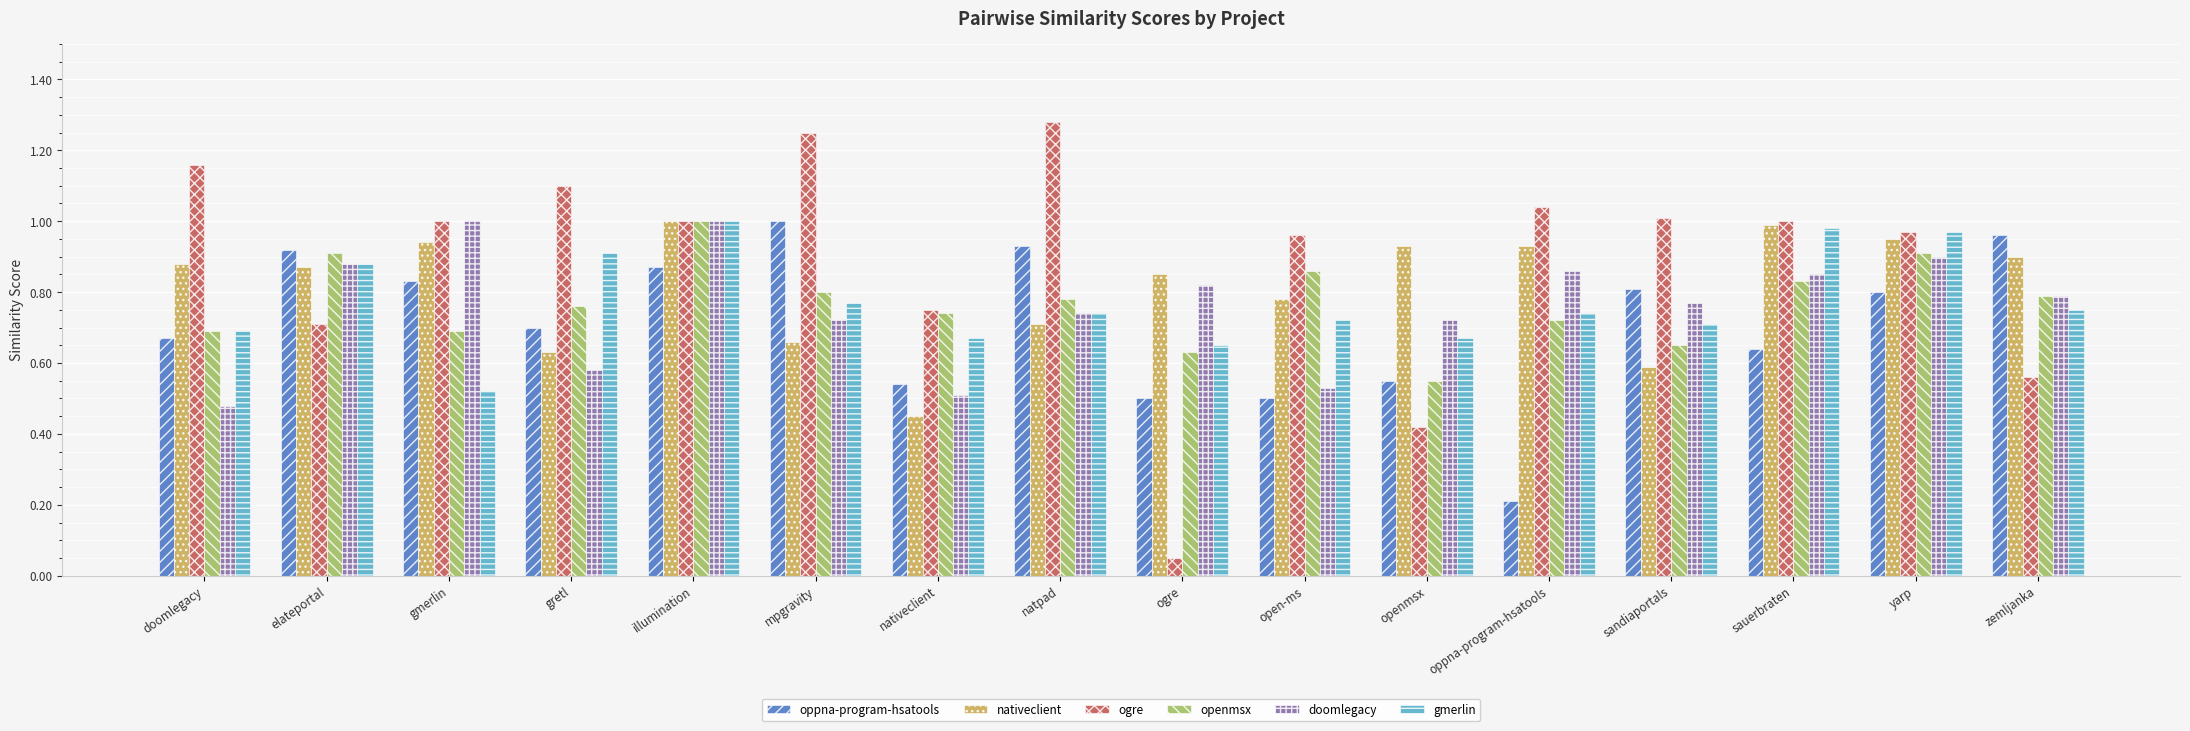

What is the sum of all oppna-program-hsatools values?

11.4